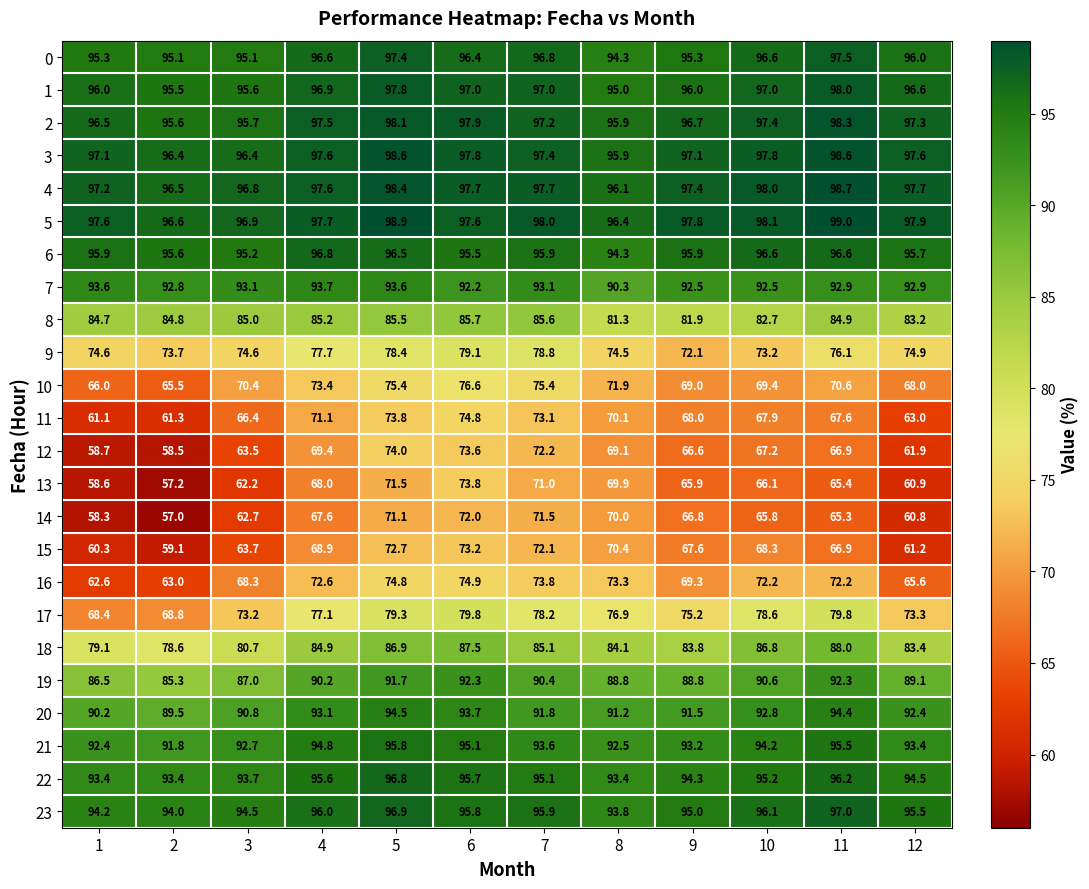

Which category has the highest value across all series?

11